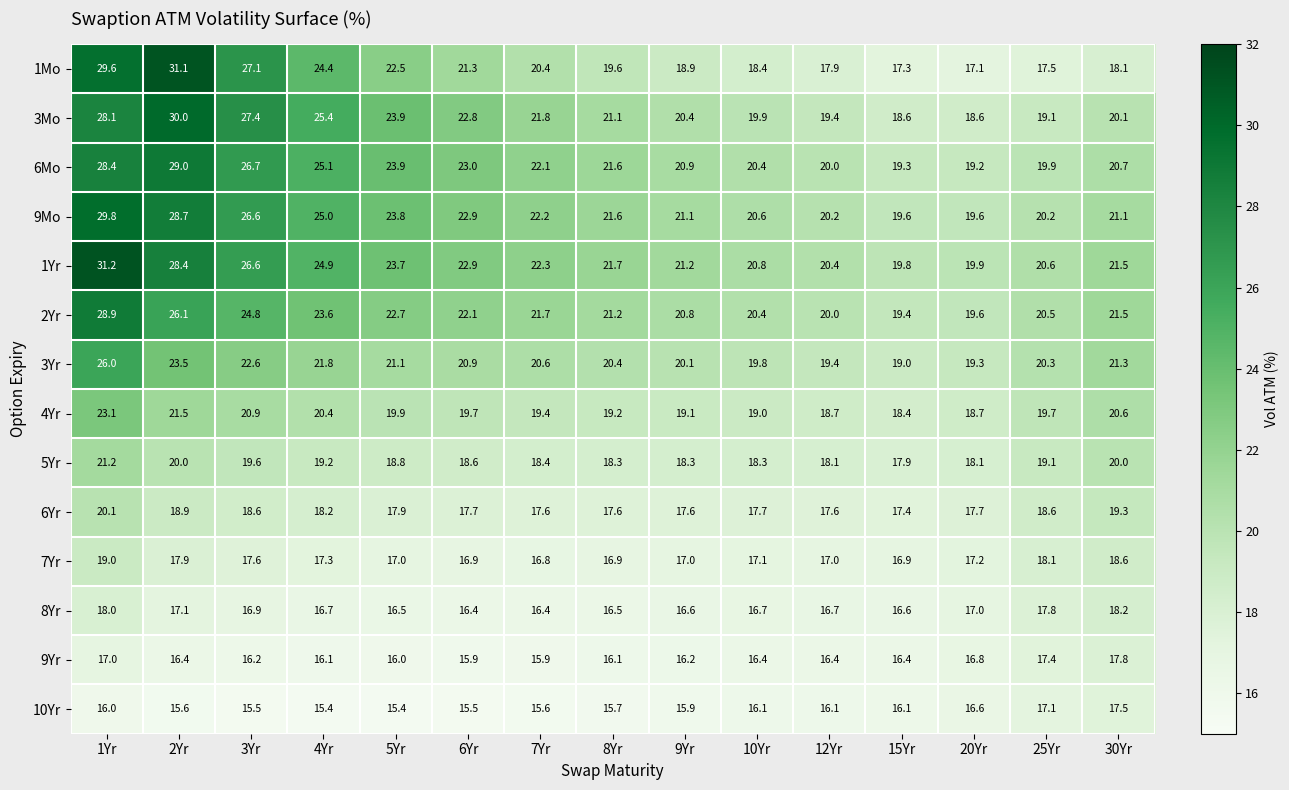

How many categories are shown in the chart?

15